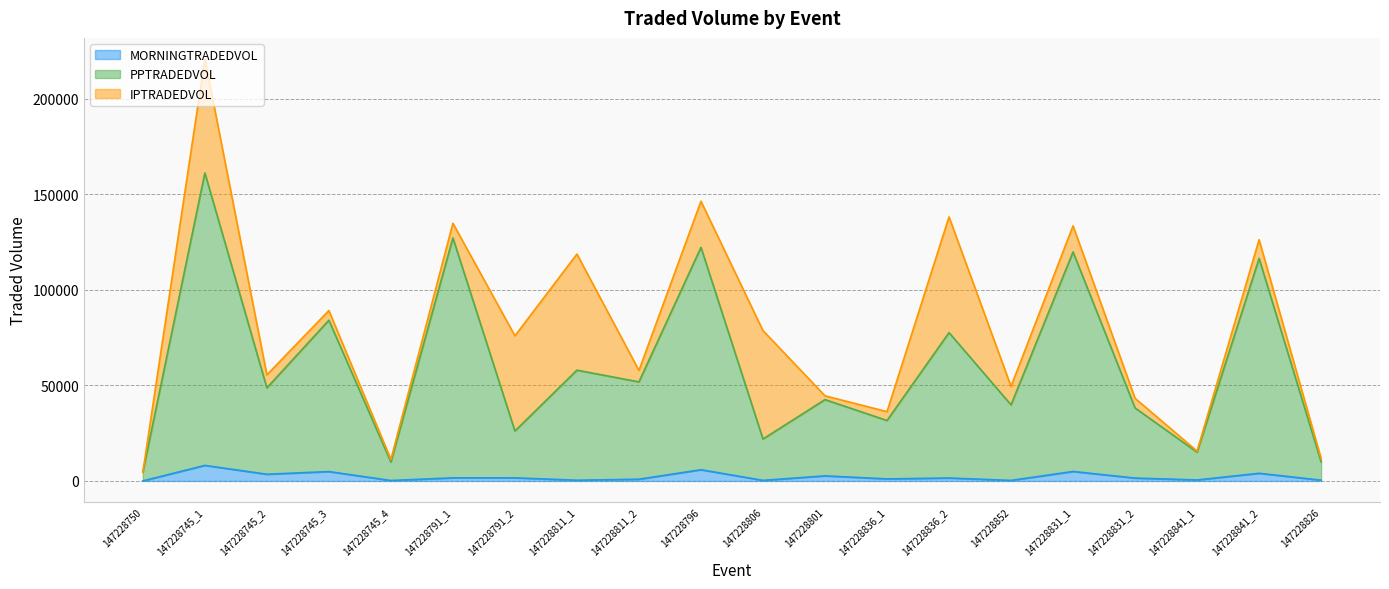

What is the value of the MORNINGTRADEDVOL point at the 10th from the left?

5887.8